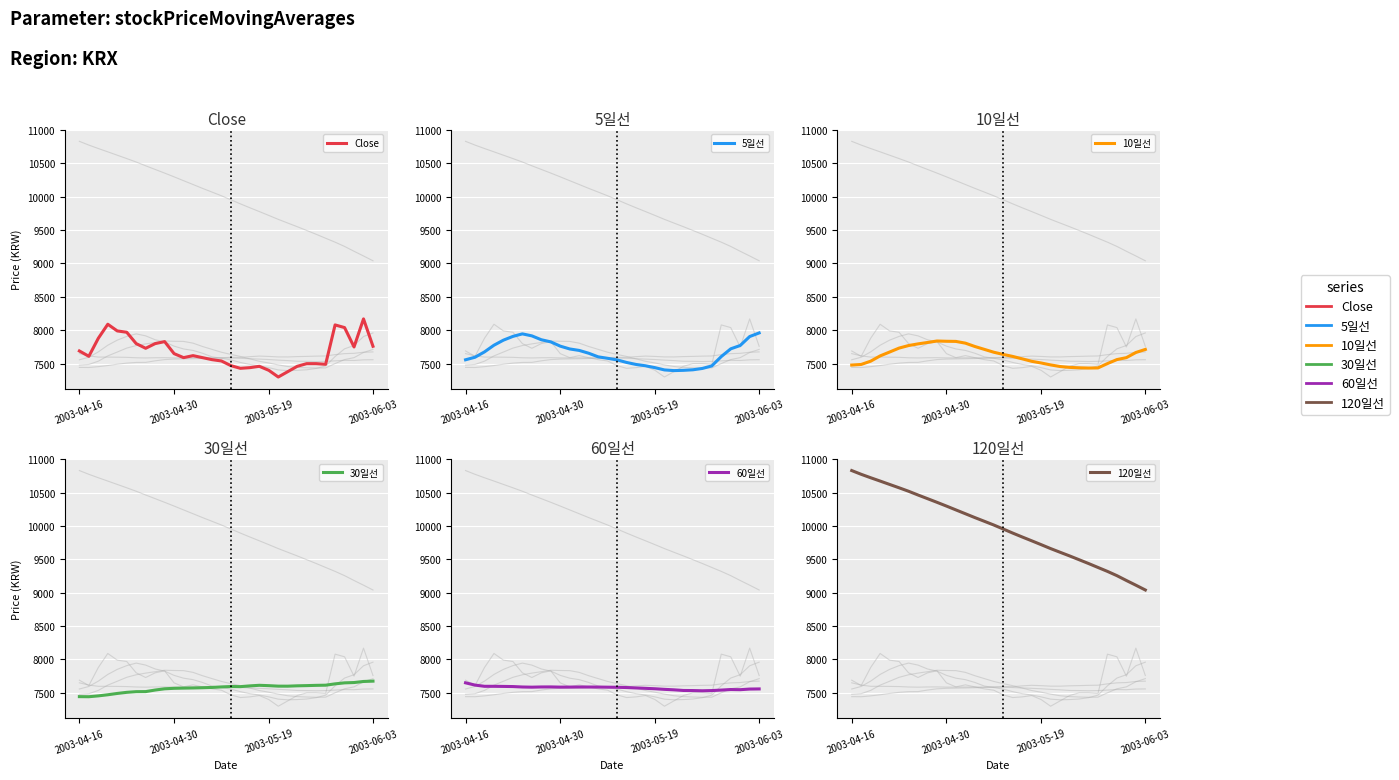

The Close series shows 5255.8 at 2003-04-16. True or false?

False